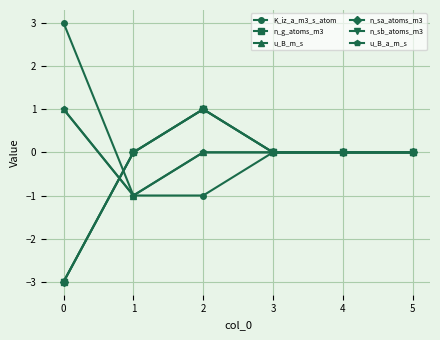

Is this an area chart (filled region under the line)?

No